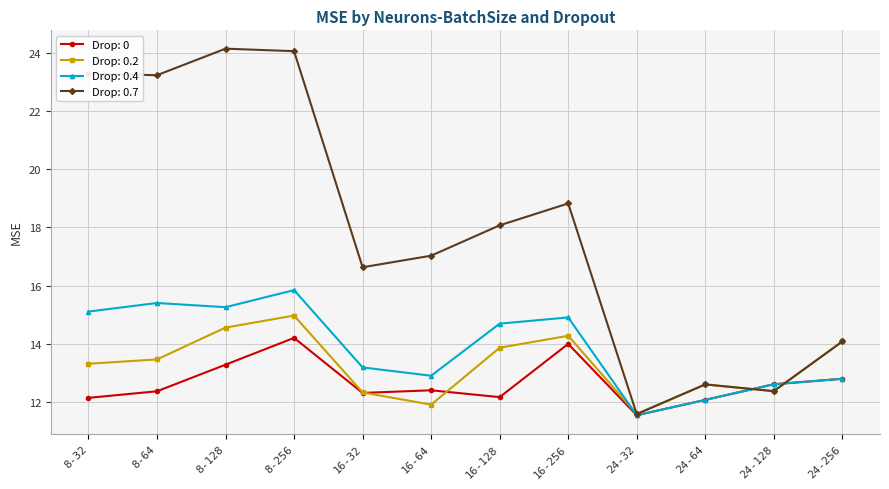

True or false: Drop: 0.7 and Drop: 0.4 cross at least once.

True